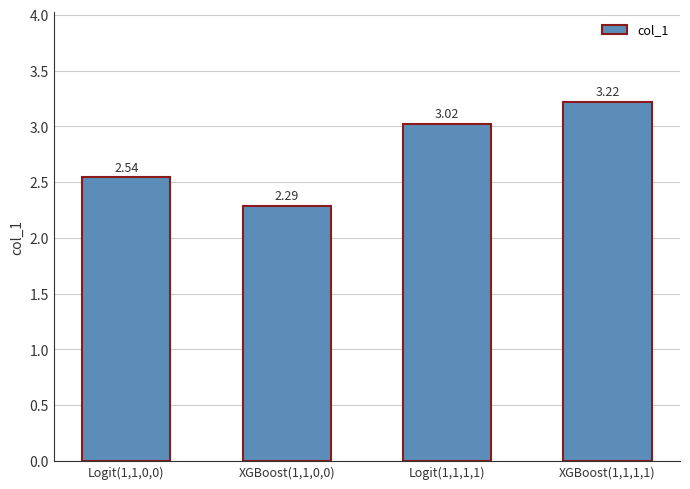

What is the sum of the values at Logit(1,1,1,1) and XGBoost(1,1,1,1)?

6.2